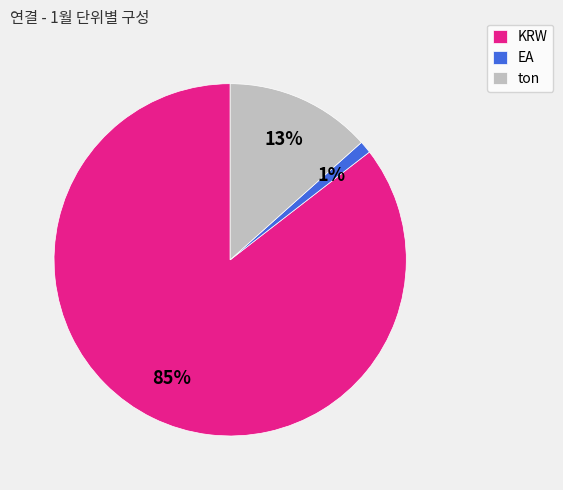

What is the majority slice?

KRW